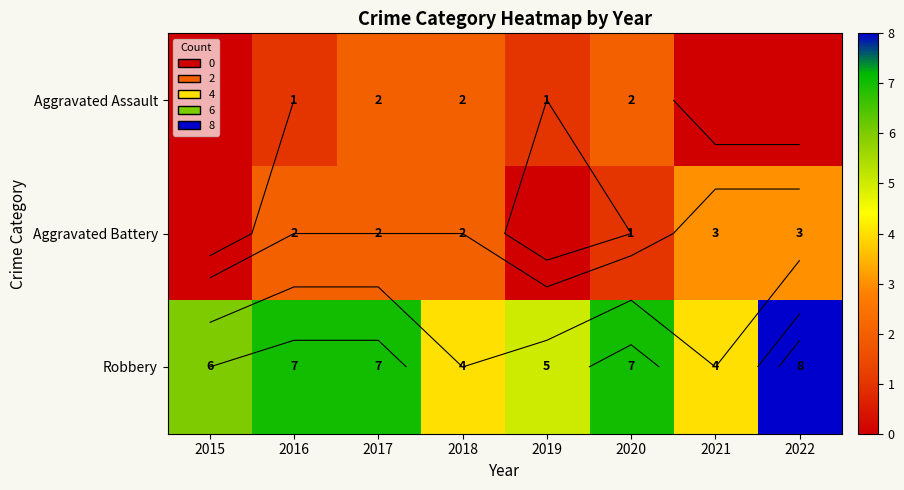

How many data points in Aggravated Assault are above 1?

3